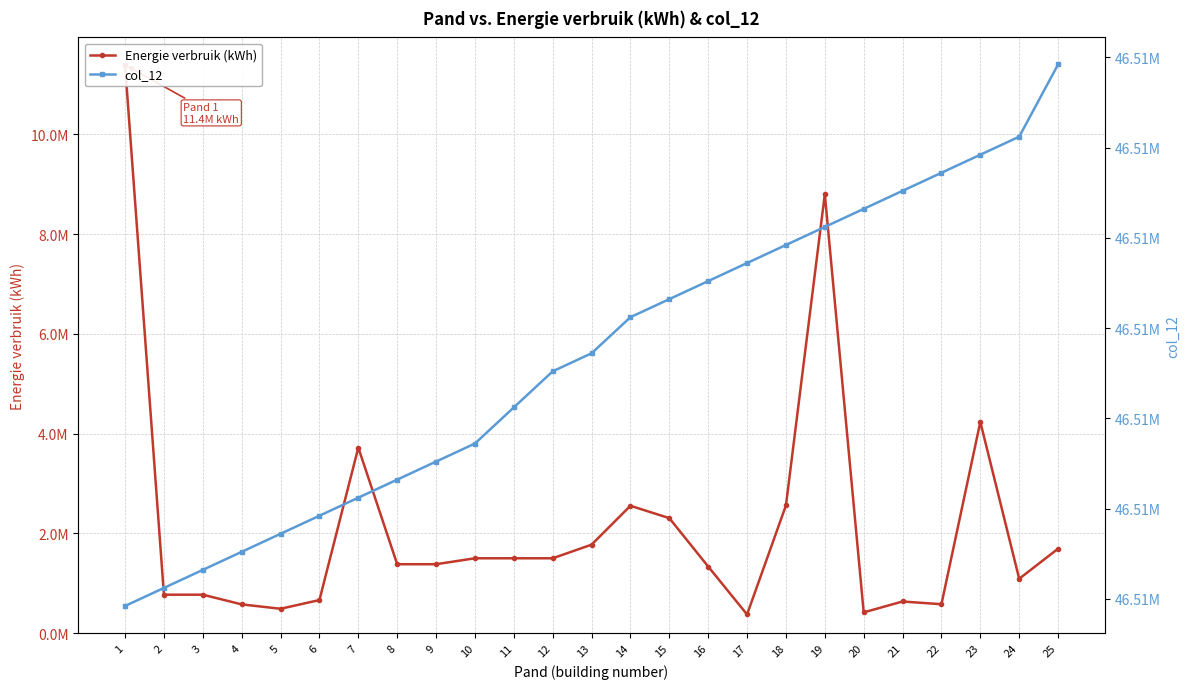

Which series has the largest total across all categories?

col_12